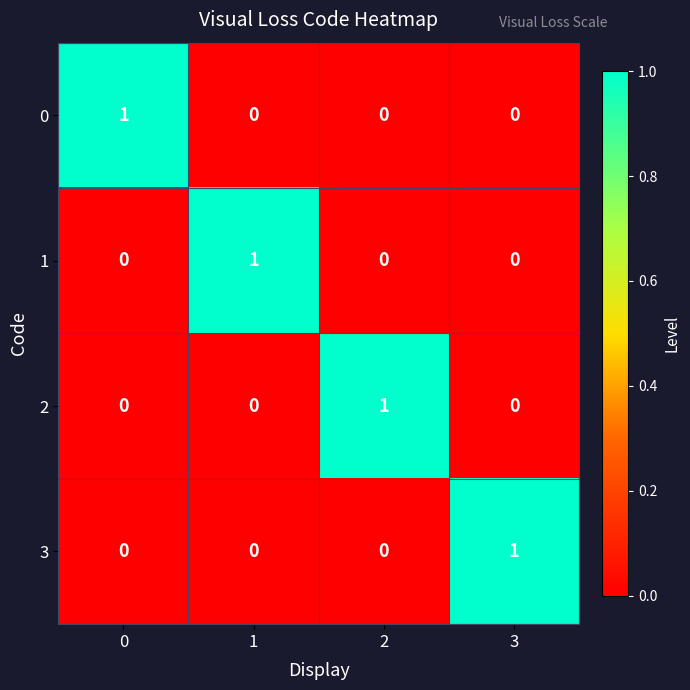

The value of 2 at 3 is 1. True or false?

False